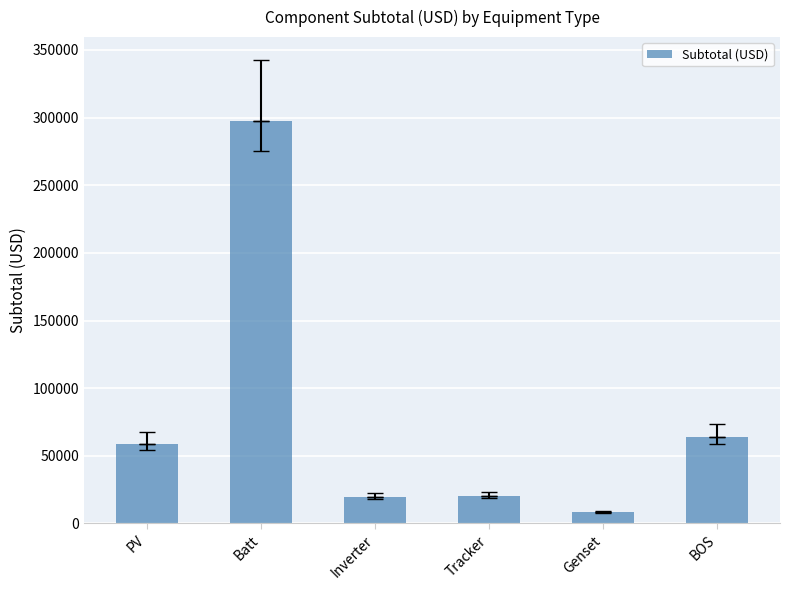

How many data points are less than 59022?

3